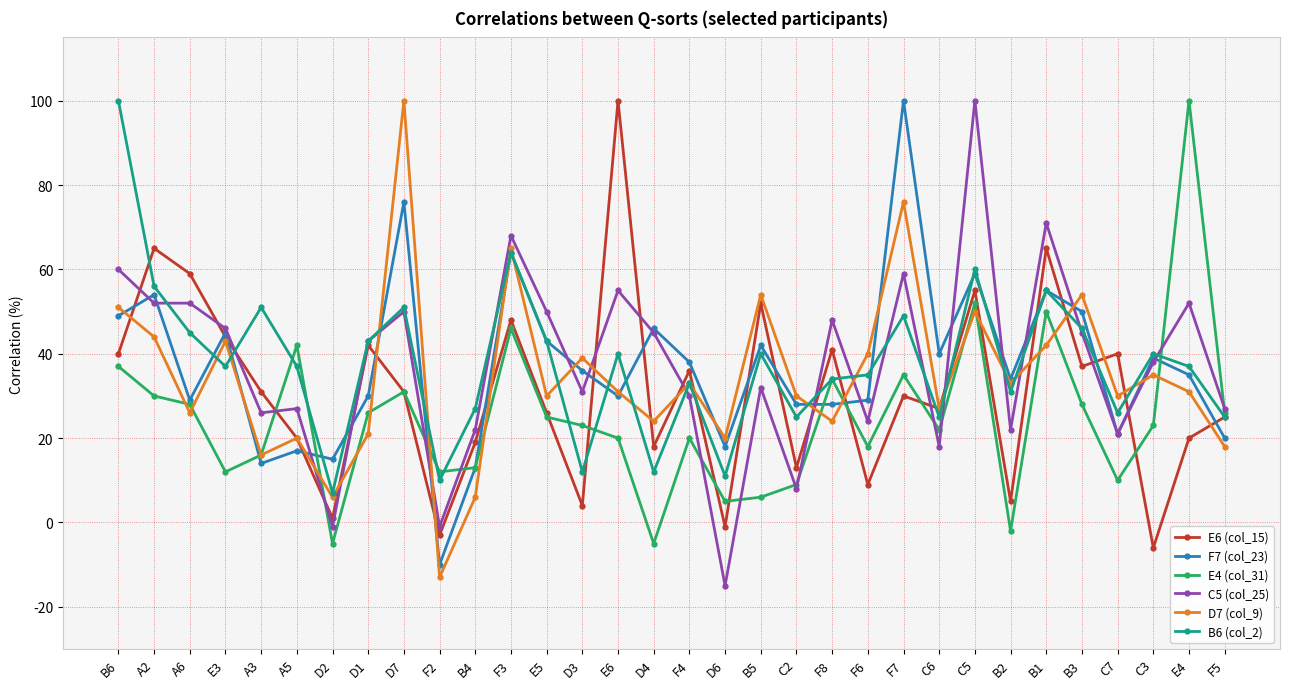

What is the minimum value for C5 (col_25)?

-15